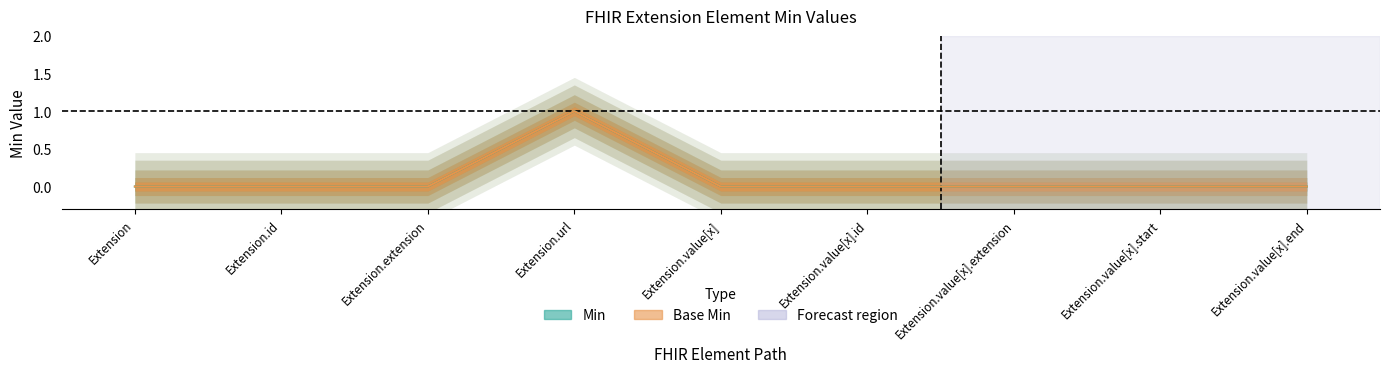

At which category is the sum across all series the highest?

Extension.url